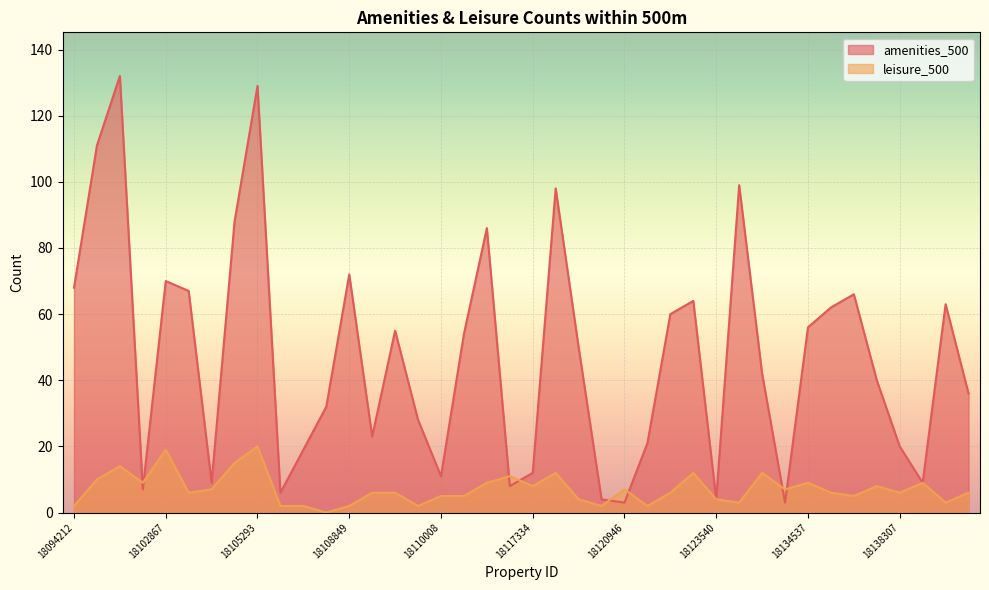

Between 18094311 and 18104553, which is larger?

18094311